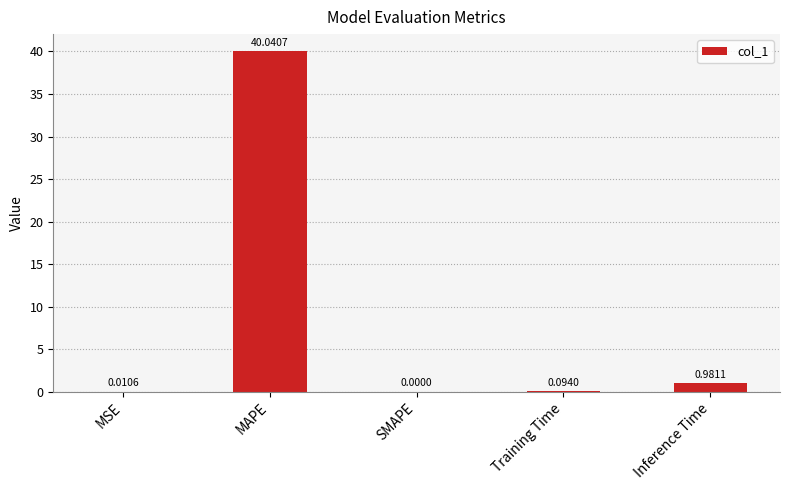

Which has a higher value, Inference Time or SMAPE?

Inference Time